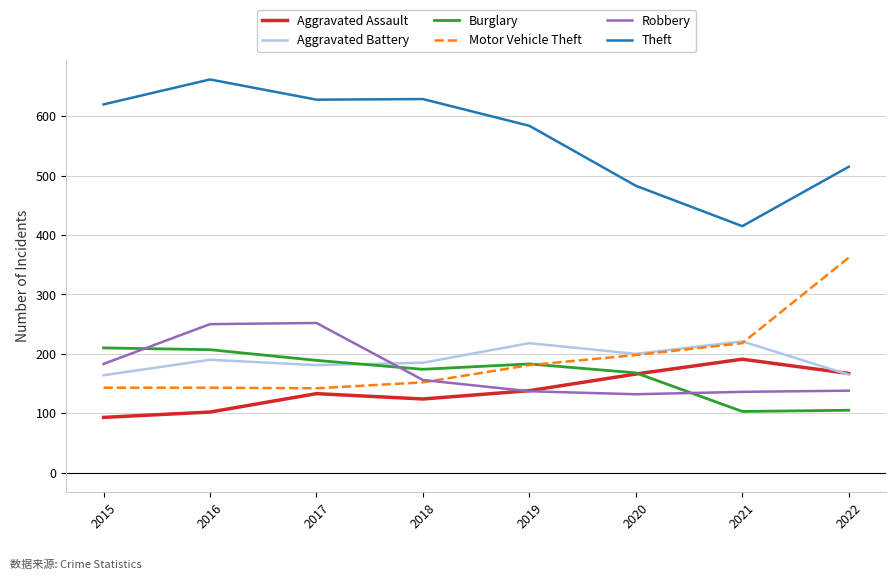

True or false: Motor Vehicle Theft has more than 1 interior local peaks.

False